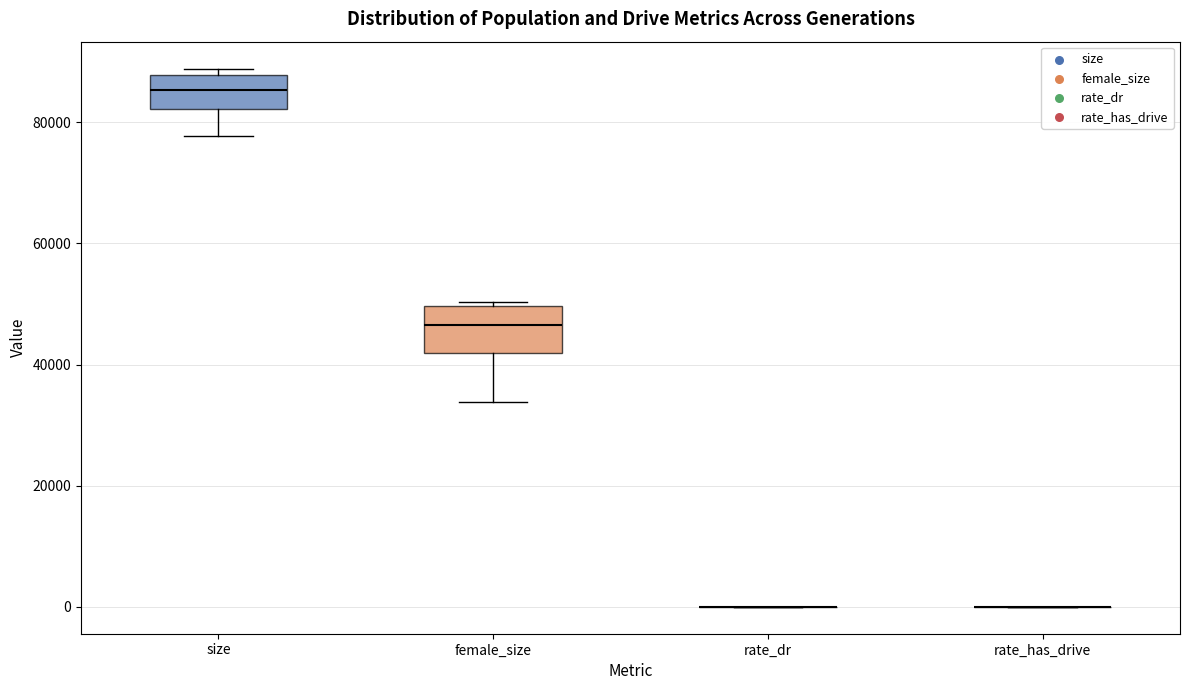

Reading left to right, transcribe this box plot: for each box, give where its median line is, the range the box spans, and where its two whiskers end, as read against the y-axis. The values are not printed on the chart, so give them approximately, as read against the axis.

size: median 86000, box 82000 to 88000, whiskers 78000 to 88000 (just above the box's upper edge)
female_size: median 46000, box 42000 to 50000, whiskers 34000 to 50000 (just above the box's upper edge)
rate_dr: box collapsed to a line at 0, whiskers 0 to 0
rate_has_drive: box collapsed to a line at 0, whiskers 0 to 0